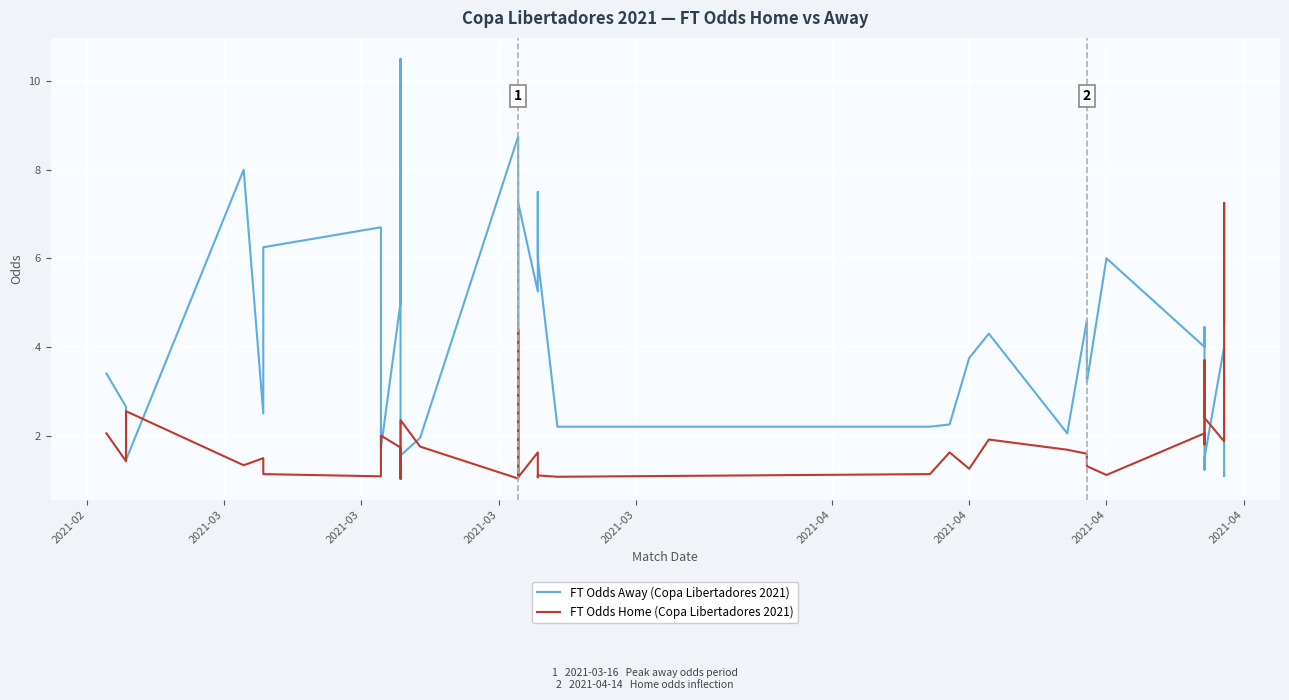

What are all the series names shown in the legend?

FT Odds Away (Copa Libertadores 2021), FT Odds Home (Copa Libertadores 2021)